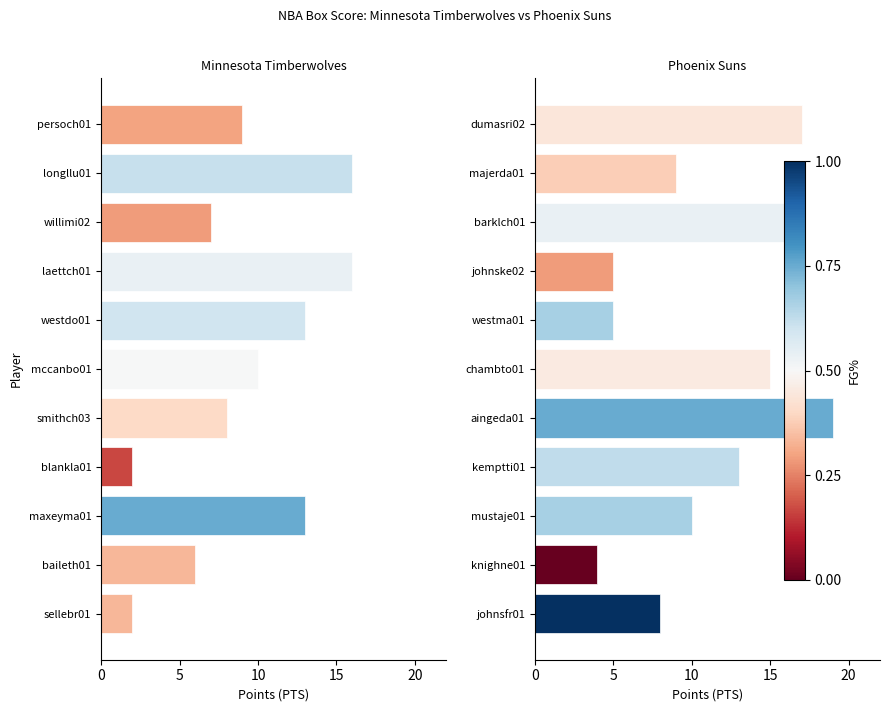

Are the bars horizontal?

Yes